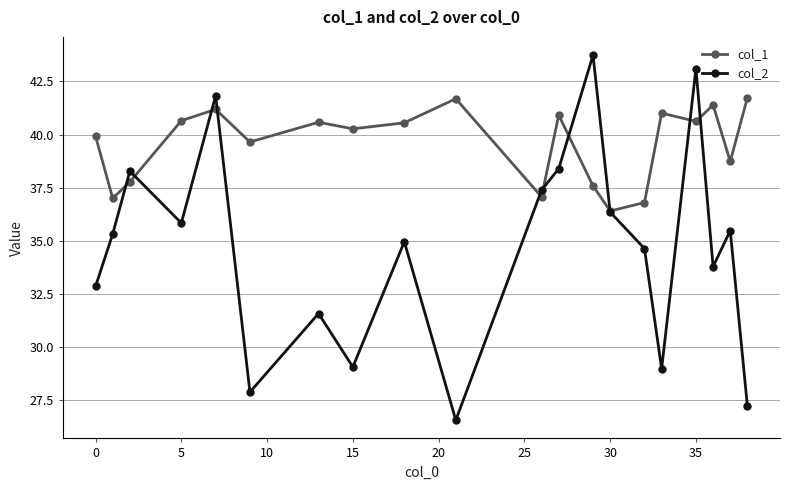

In col_1, how many points are higher than both neighbors (excluding endpoints)?

6